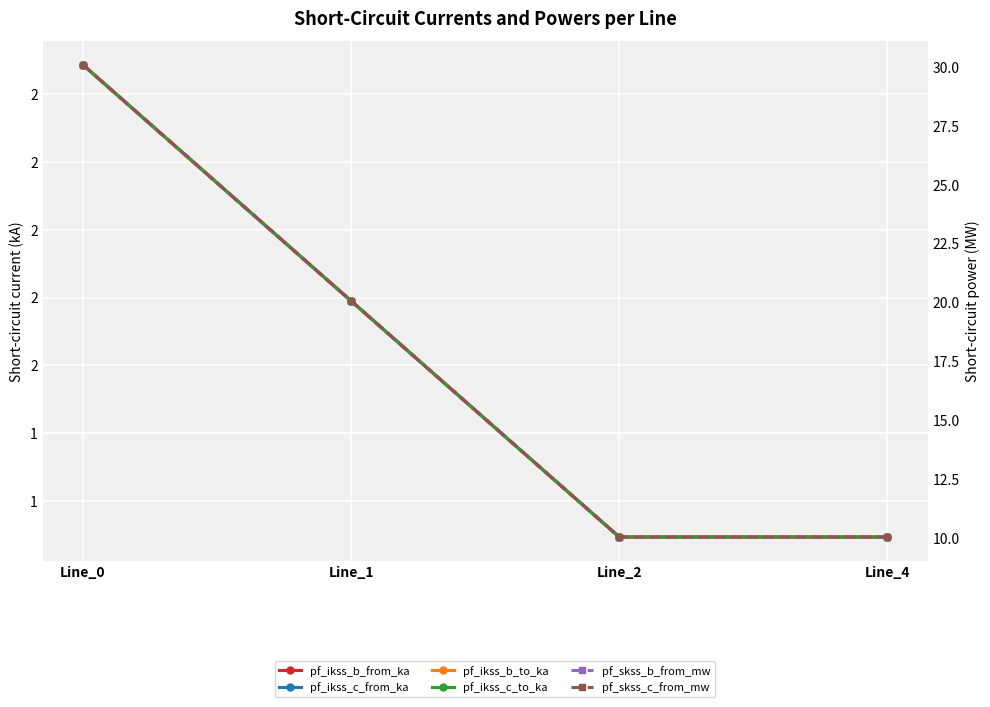

Which series has the largest range (max minus min)?

pf_skss_b_from_mw